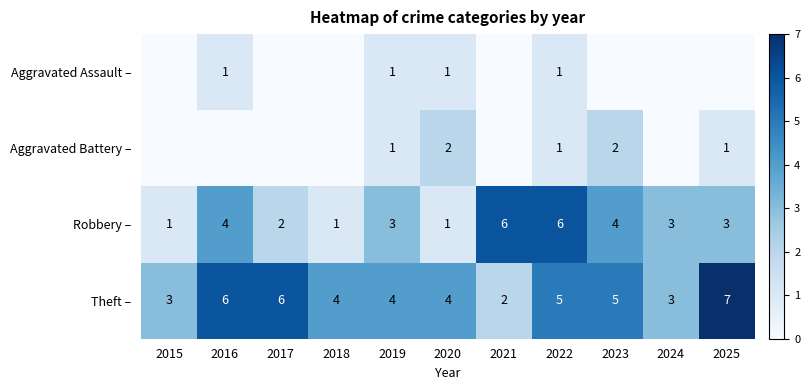

What is the sum of all Robbery – values?

34